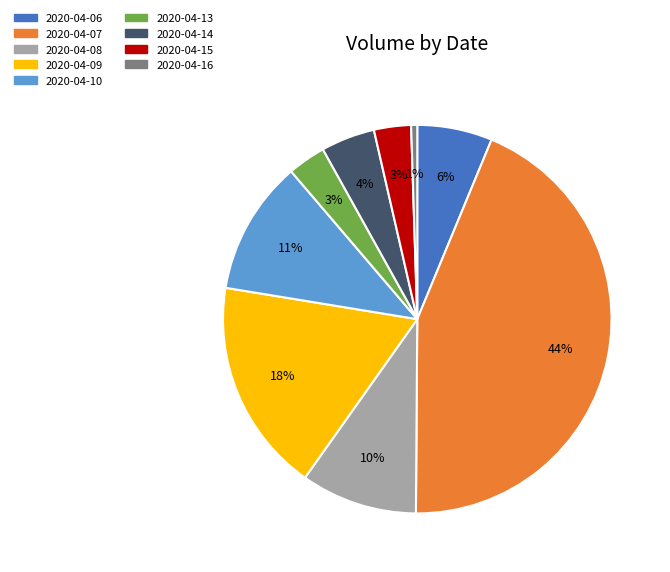

To the nearest percent, what is the difference between the 2020-04-10 and 2020-04-09 slice percentages?

7%